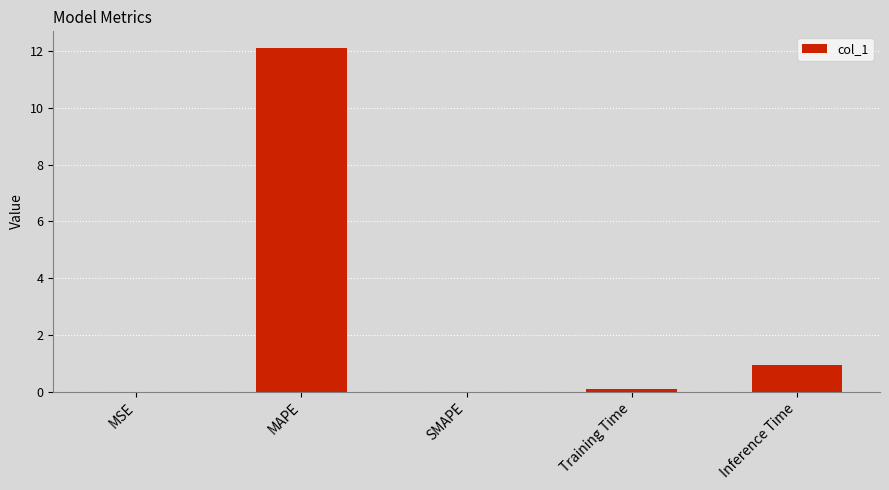

True or false: the data shows 0.0 at SMAPE.

True